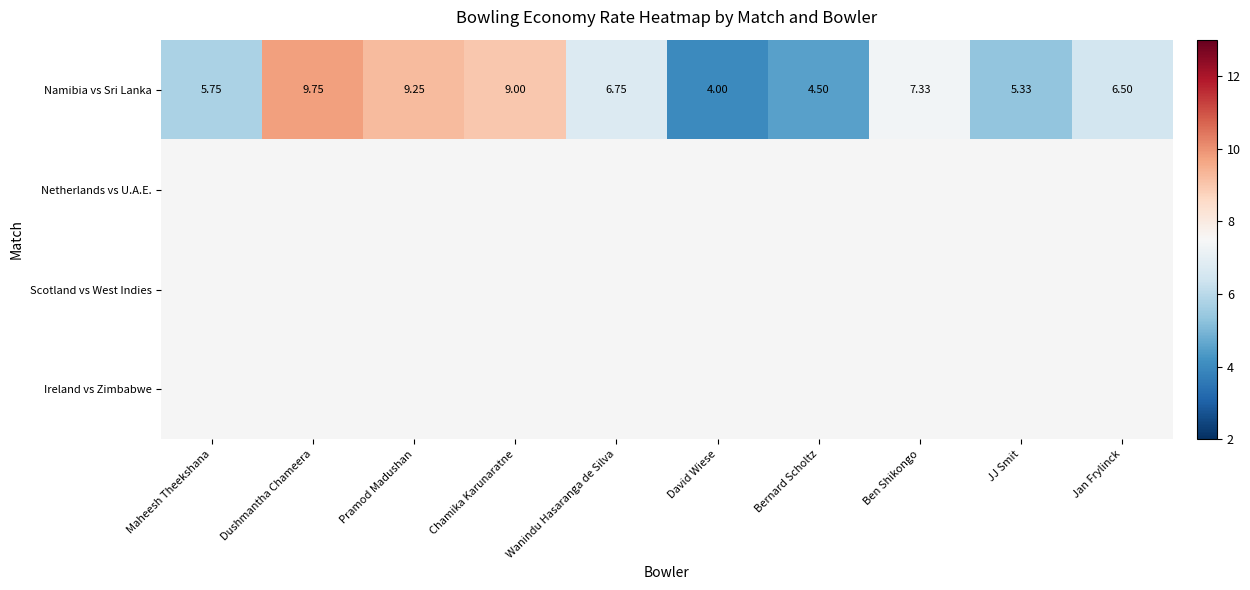

Where does the Namibia vs Sri Lanka series first go above 6?

Dushmantha Chameera